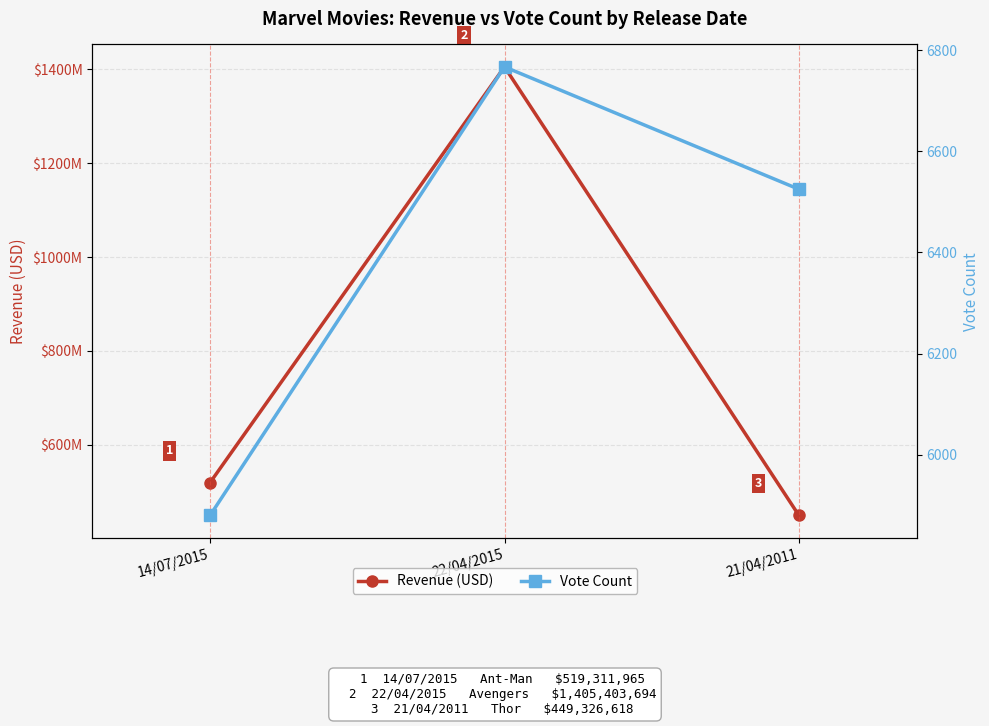

Between 22/04/2015 and 21/04/2011, which series saw the biggest shift?

Revenue (USD)